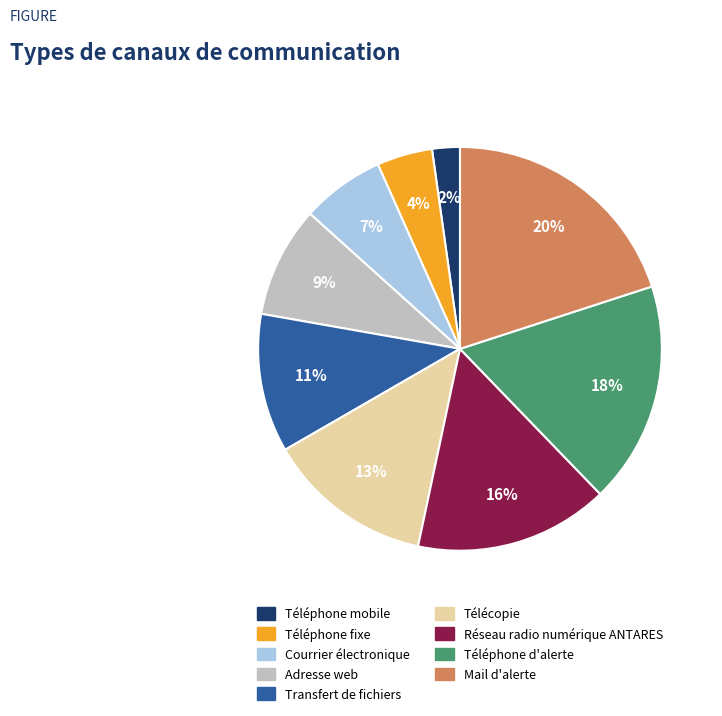

Do Transfert de fichiers and Téléphone d'alerte together represent more than half of the pie?

No